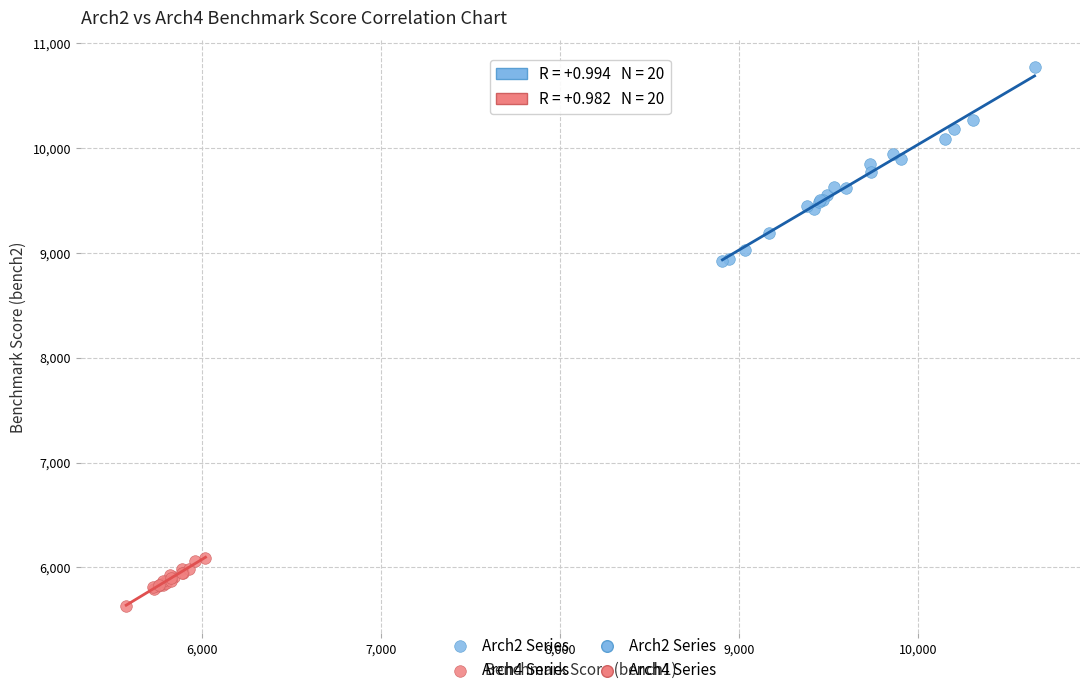

Which series contains the highest Y value?

Arch2 Series